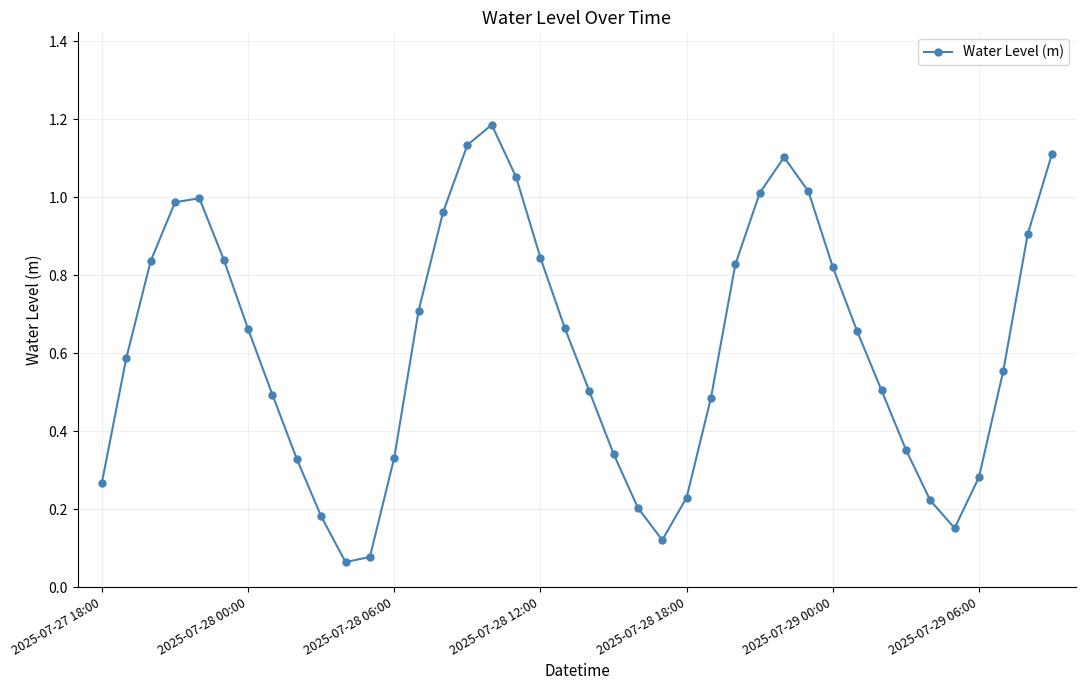

What is the sum of all values?

24.6